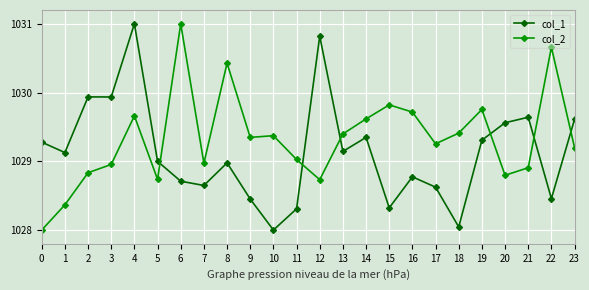

Is this an area chart (filled region under the line)?

No